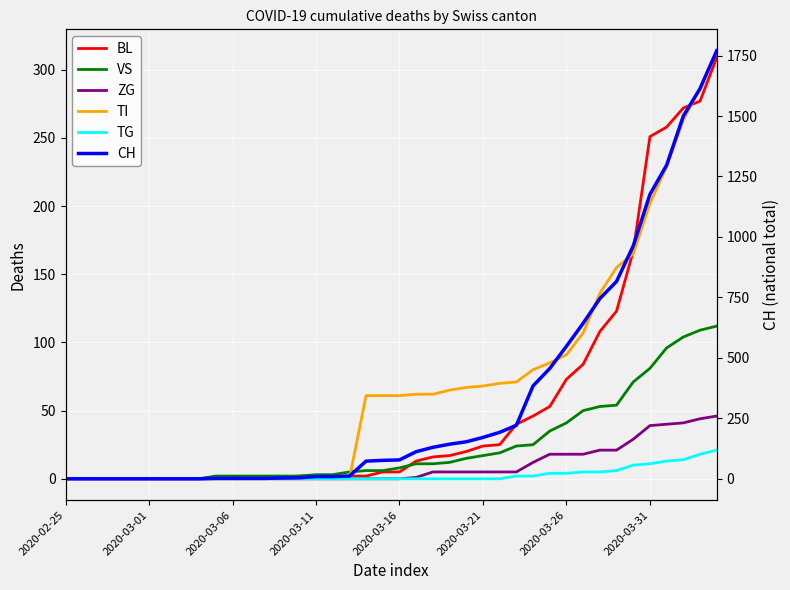

True or false: TI has a value of 167 at 13.

False